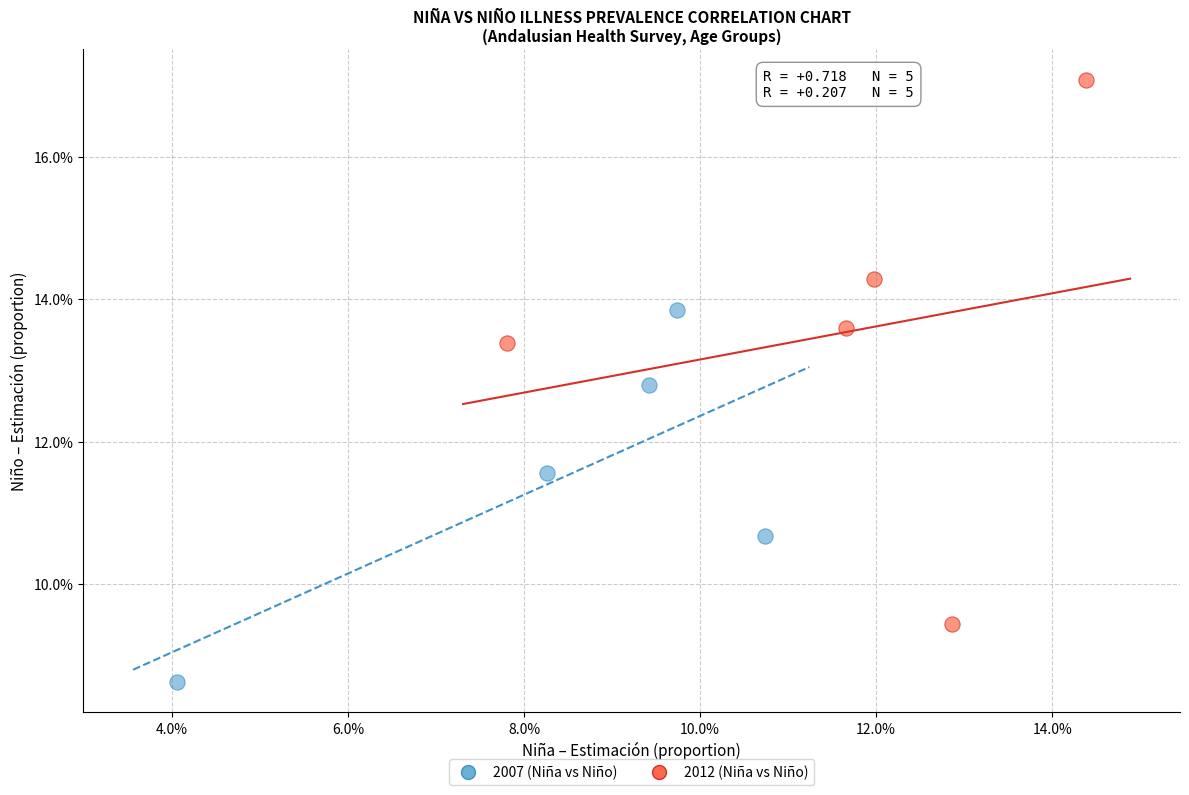

What are all the series names shown in the legend?

2007 (Niña vs Niño), 2012 (Niña vs Niño)